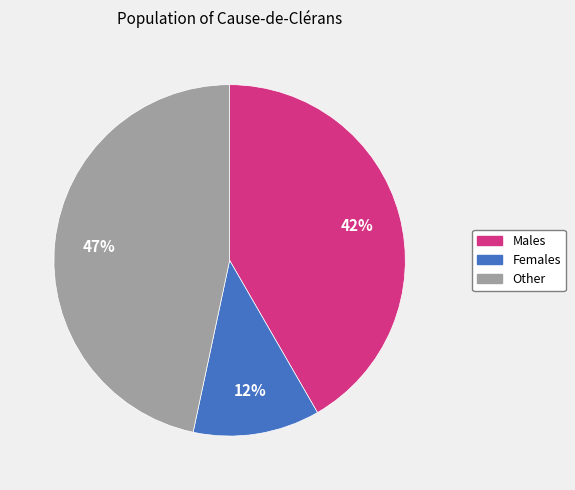

To the nearest percent, what is the average slice percentage?

33%